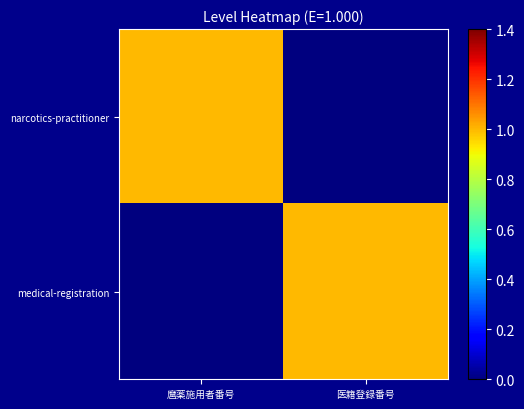

At which category is the sum across all series the highest?

麿薬施用者番号